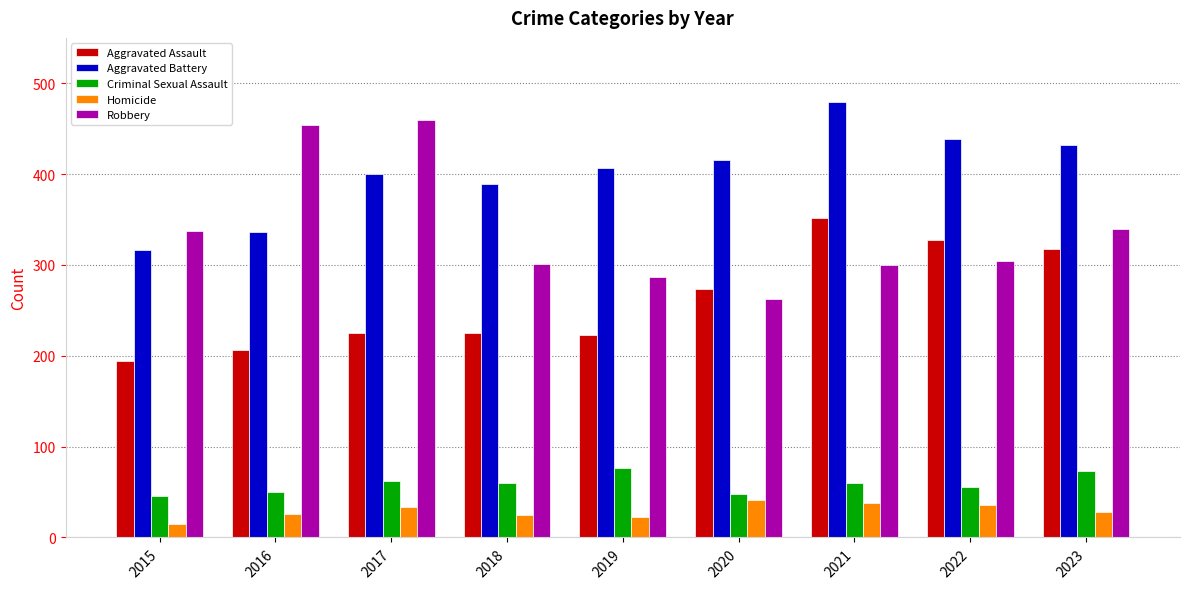

What is the approximate value of Aggravated Assault at 2023, to the nearest 5?

320